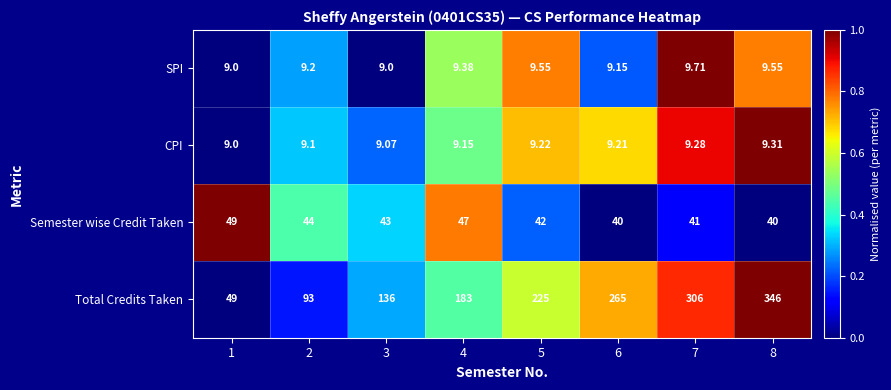

Which series has the largest range (max minus min)?

Total Credits Taken